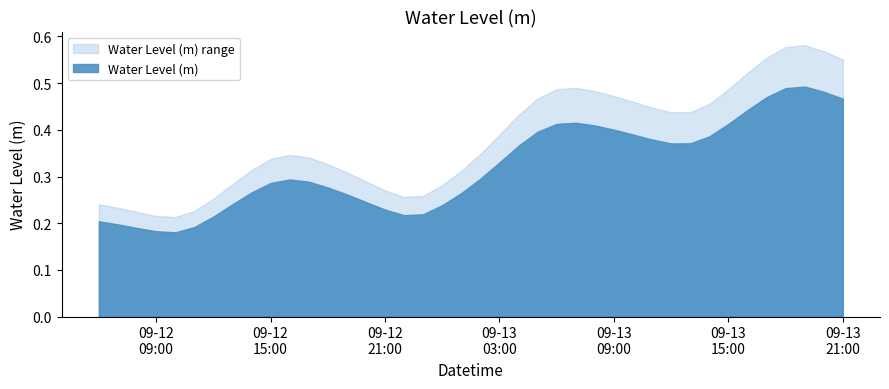

What is the difference between the second highest and minimum values?

0.3